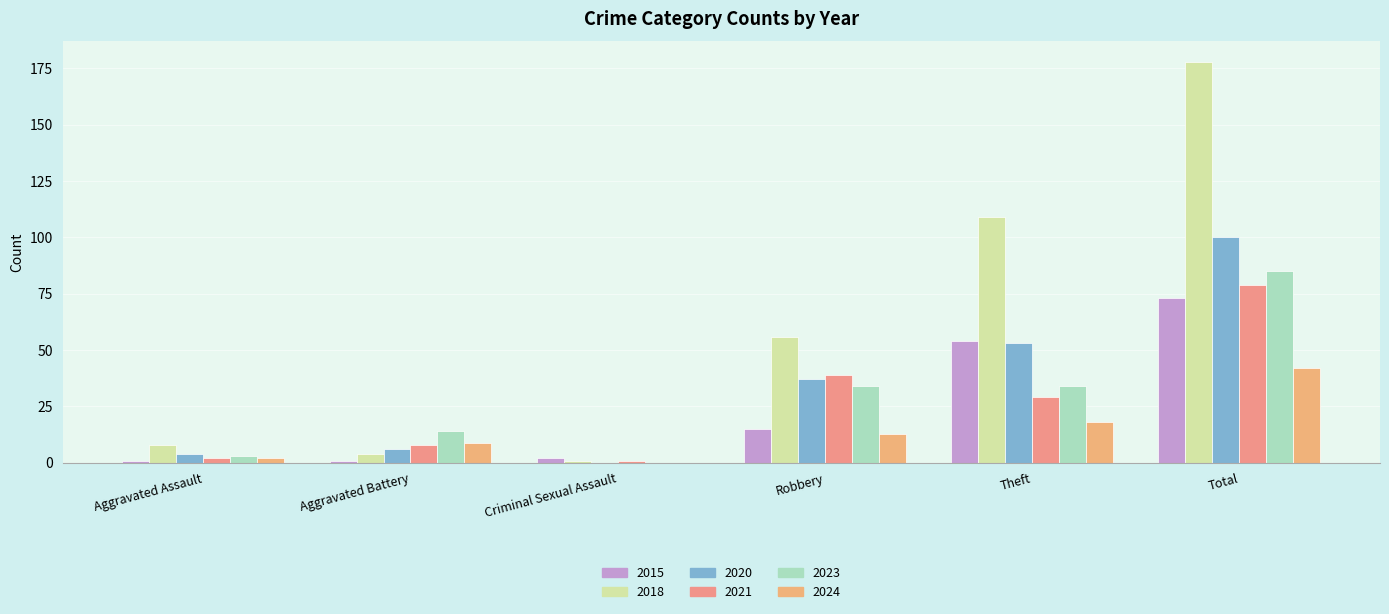

How many data points does each series have?

6